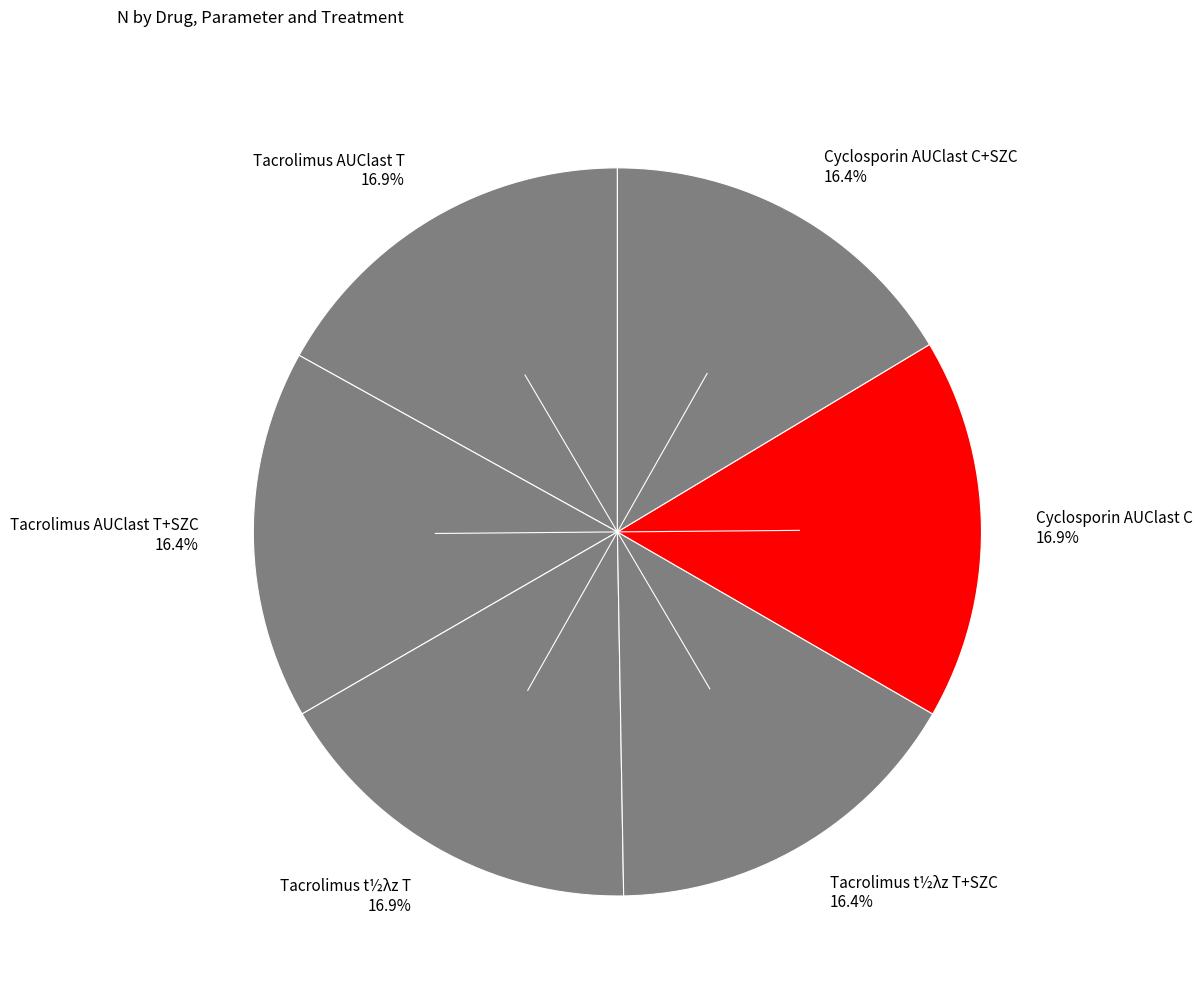

Do Tacrolimus t½λz T 16.9% and Cyclosporin AUClast C+SZC 16.4% together represent more than half of the pie?

No